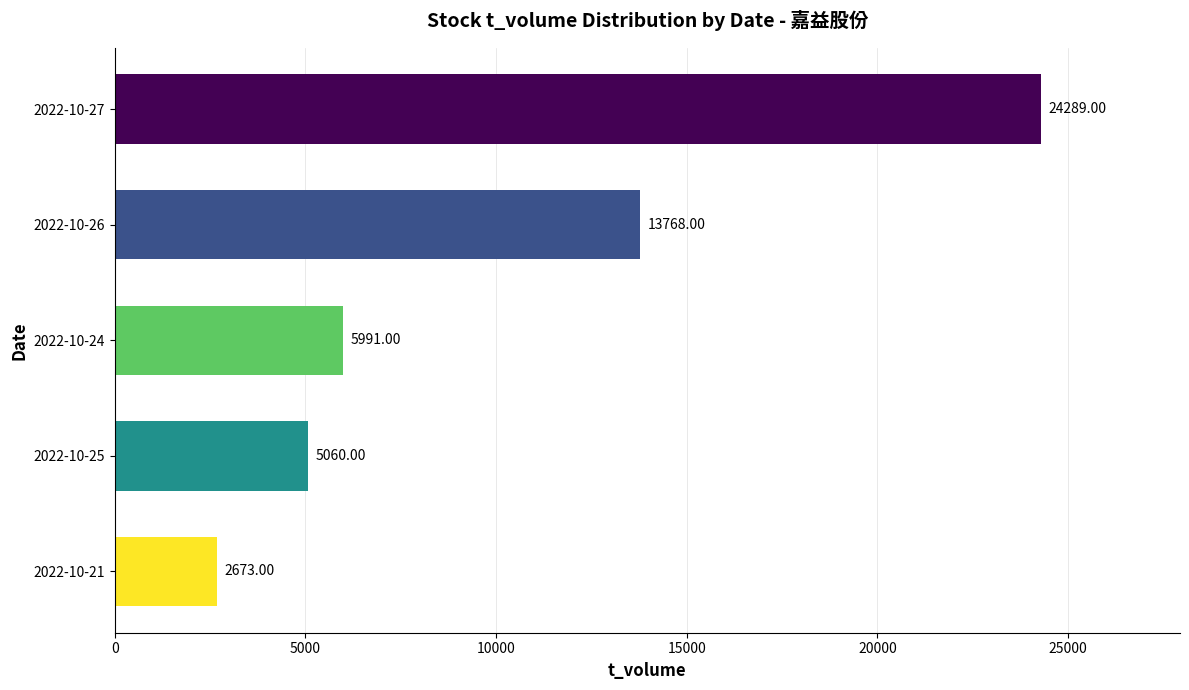

At which label is the value closest to 13481?

2022-10-26